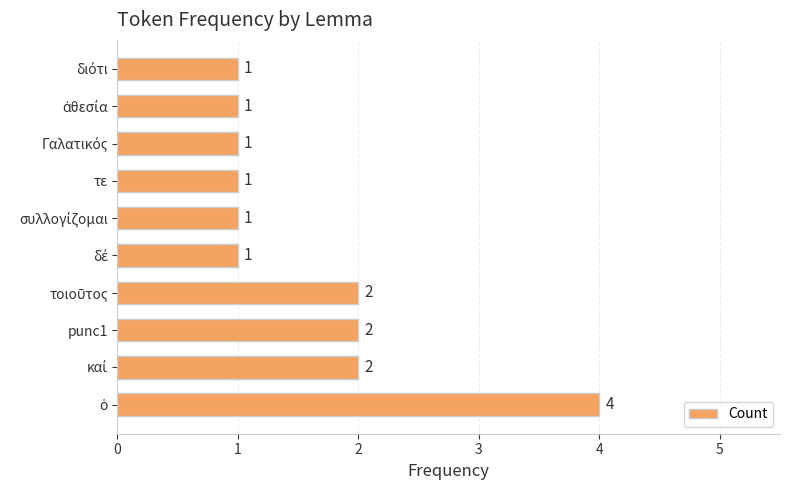

True or false: the data shows 0 at τε.

False